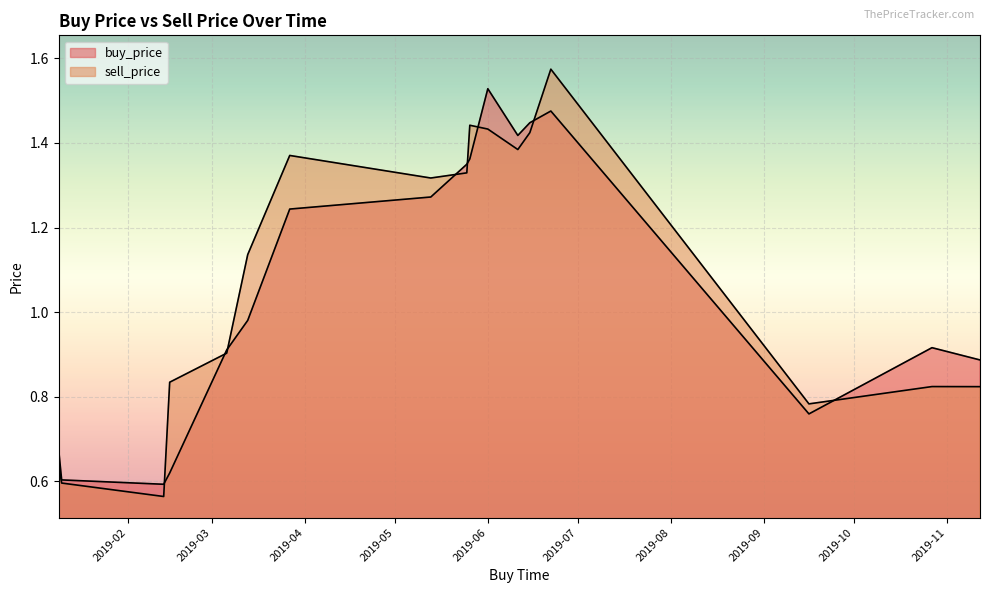

How many lines are shown in the chart?

2